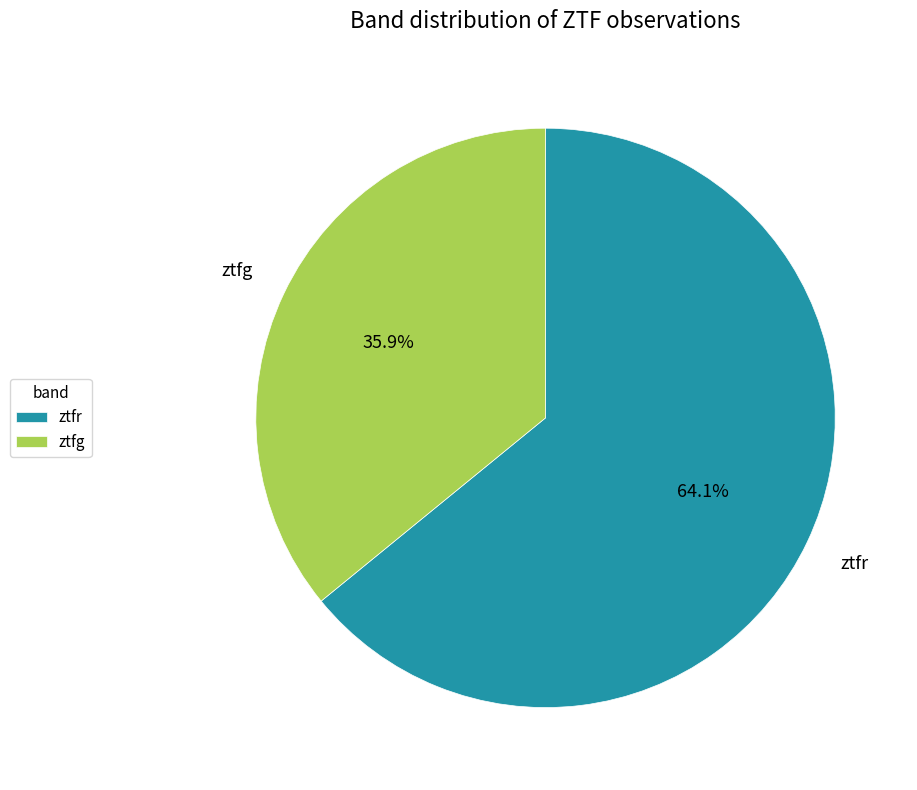

How many segments does this pie chart have?

2